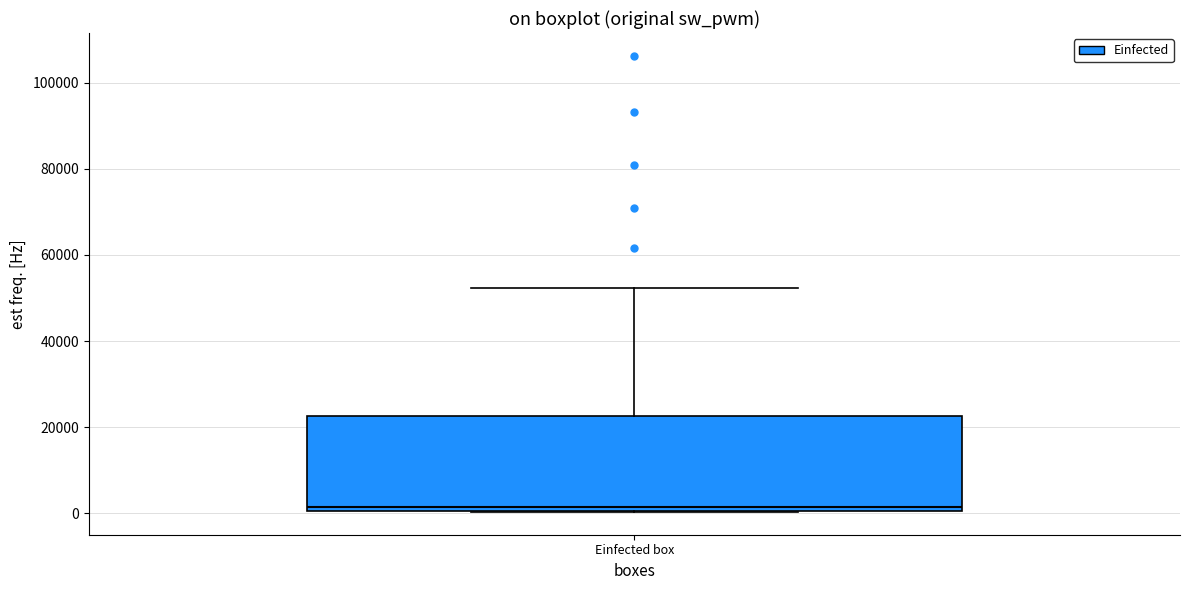

Read this box plot against the y-axis: the position of the median line, the range covered by the box, and the ends of both whiskers. The values are not printed on the chart, so give them approximately, as read against the axis.

median 2000, box 0 to 22000, whiskers 0 to 52000